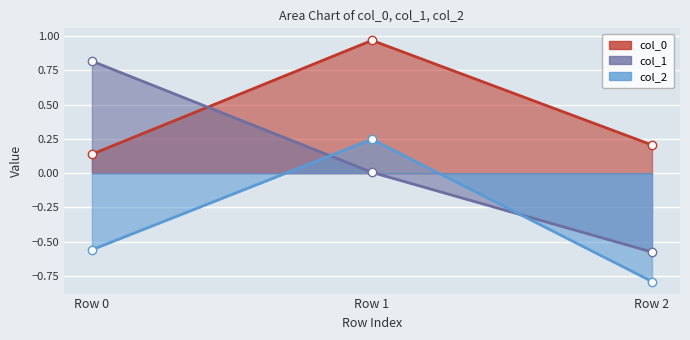

The value of col_2 at Row 0 is -0.6. True or false?

True